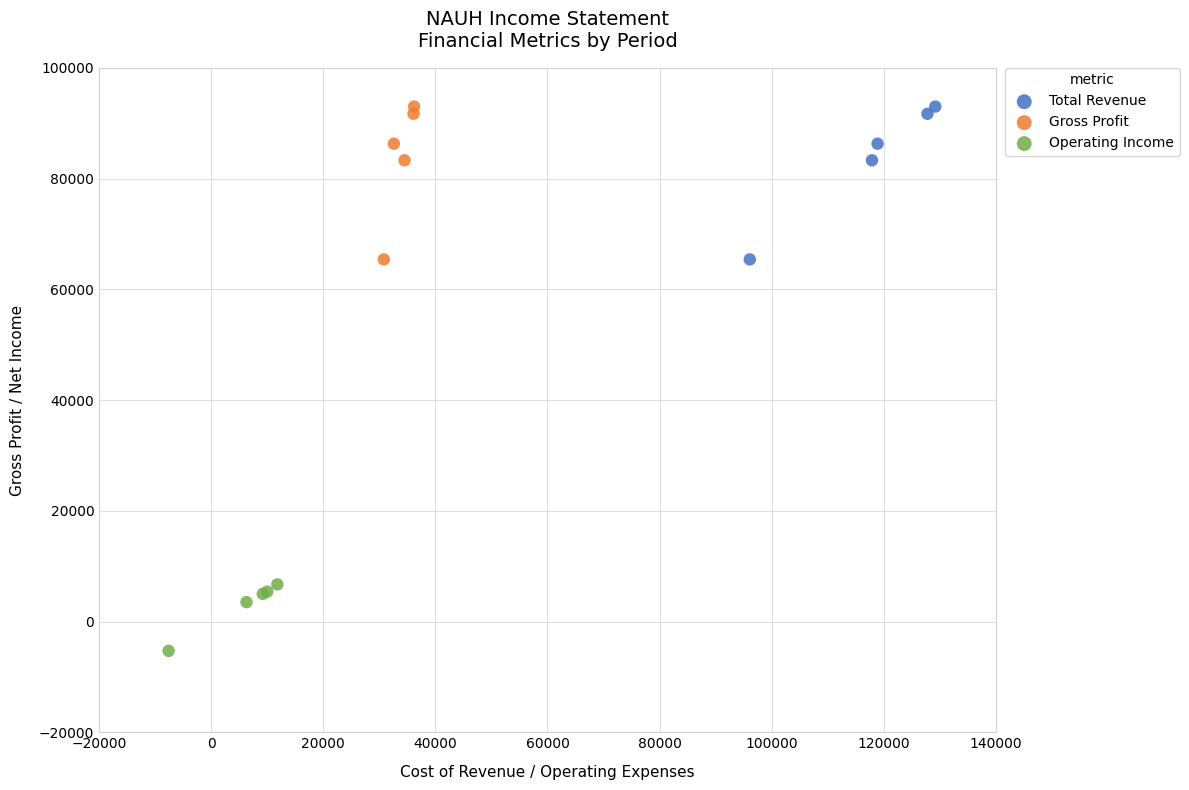

Which series reaches the minimum Y coordinate?

Operating Income